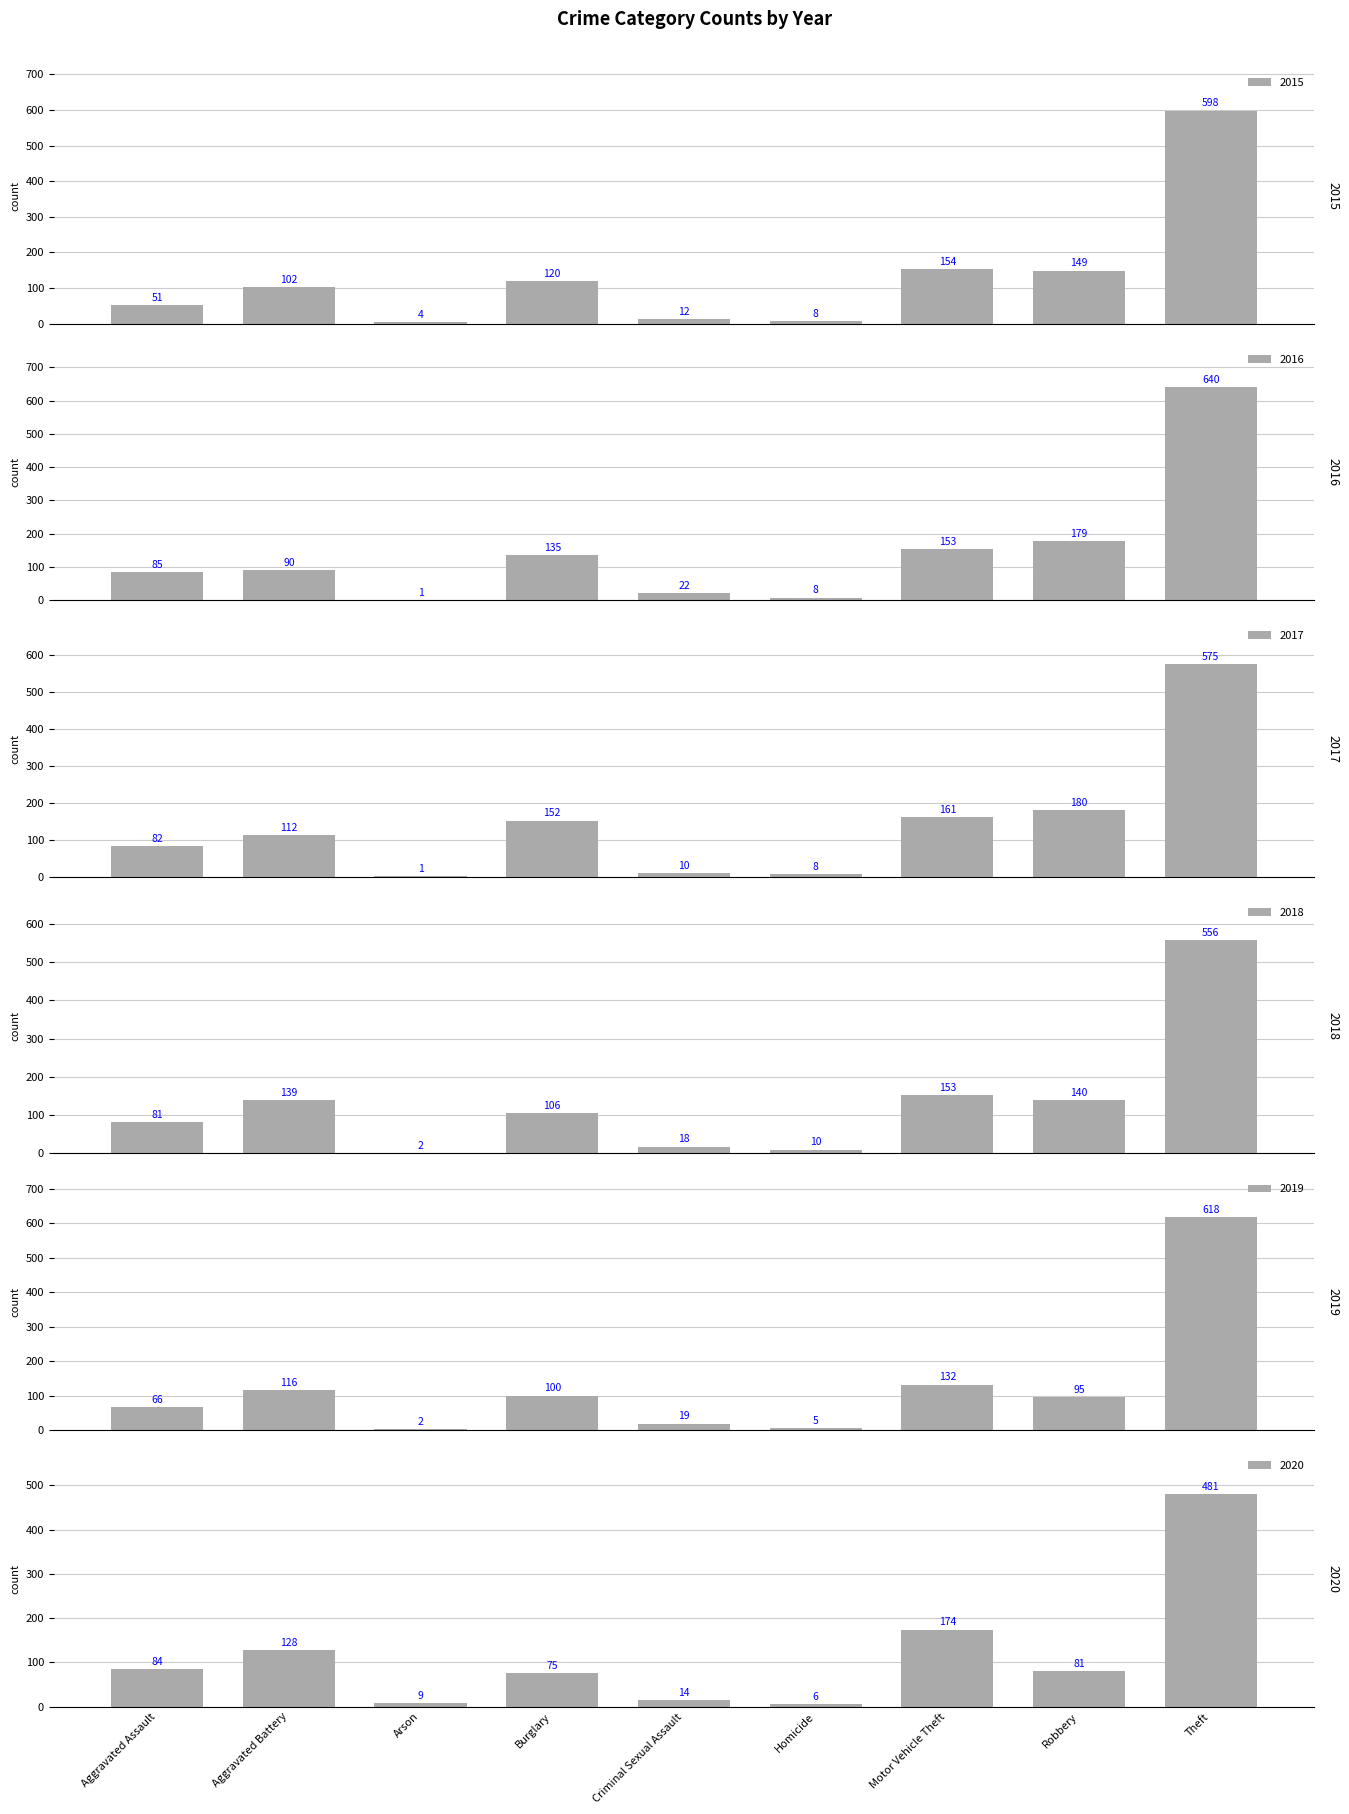

What is the label of the 3rd bar from the right?

Motor Vehicle Theft